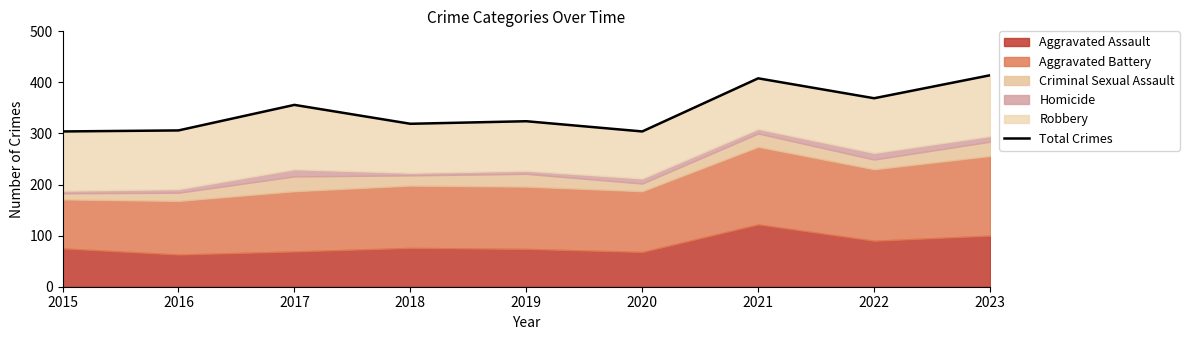

What is the smallest value displayed?

304